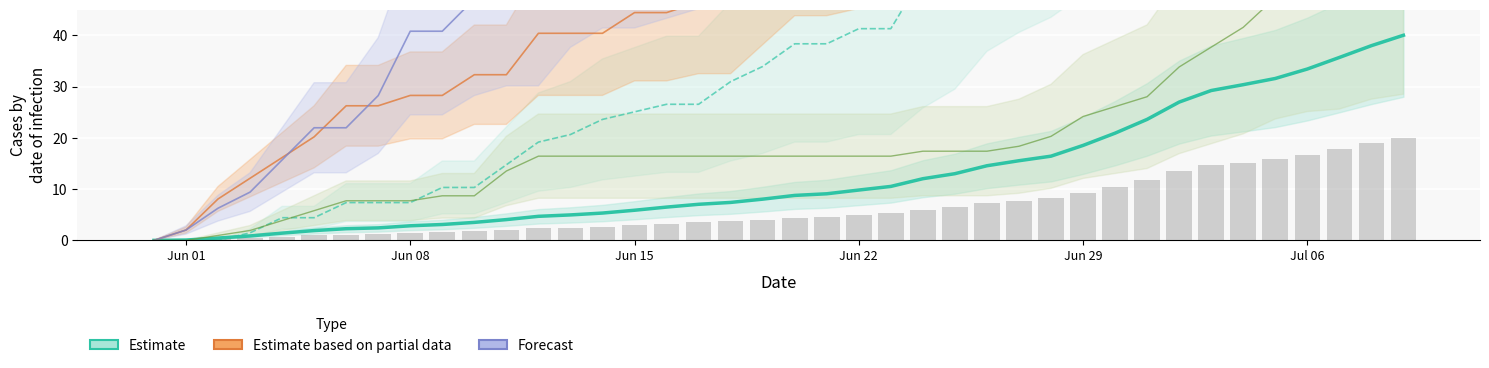

Count the number of categories in the chart.

40